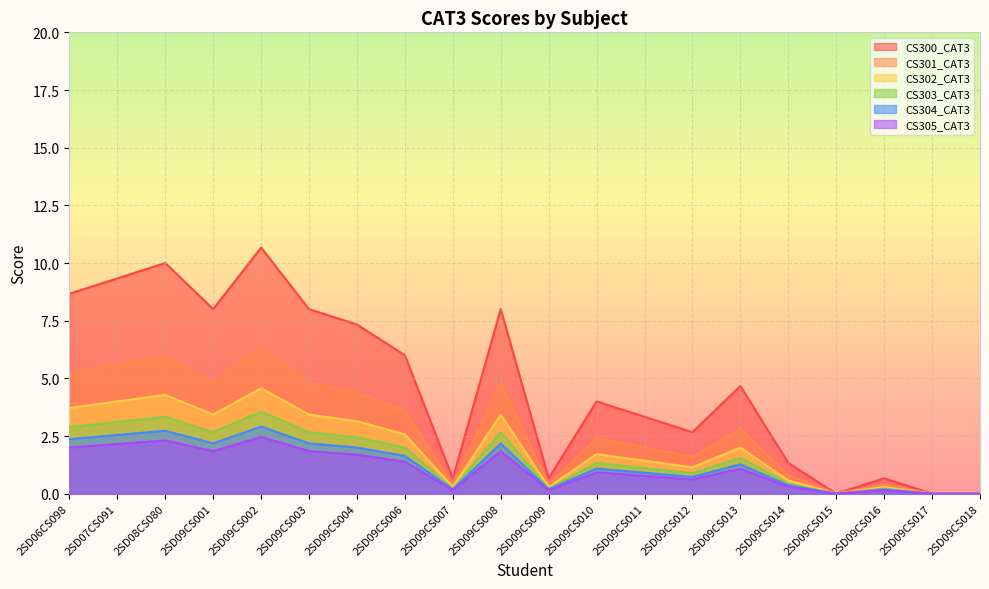

Reading left to right, transcribe all the data shown in this chart.

CS300_CAT3: 2SD06CS098=8.7	2SD07CS091=9.3	2SD08CS080=10.0	2SD09CS001=8.0	2SD09CS002=10.7	2SD09CS003=8.0	2SD09CS004=7.3	2SD09CS006=6.0	2SD09CS007=0.7	2SD09CS008=8.0	2SD09CS009=0.7	2SD09CS010=4.0	2SD09CS011=3.3	2SD09CS012=2.7	2SD09CS013=4.7	2SD09CS014=1.3	2SD09CS015=0.0	2SD09CS016=0.7	2SD09CS017=0.0	2SD09CS018=0.0
CS301_CAT3: 2SD06CS098=5.2	2SD07CS091=5.6	2SD08CS080=6.0	2SD09CS001=4.8	2SD09CS002=6.4	2SD09CS003=4.8	2SD09CS004=4.4	2SD09CS006=3.6	2SD09CS007=0.4	2SD09CS008=4.8	2SD09CS009=0.4	2SD09CS010=2.4	2SD09CS011=2.0	2SD09CS012=1.6	2SD09CS013=2.8	2SD09CS014=0.8	2SD09CS015=0.0	2SD09CS016=0.4	2SD09CS017=0.0	2SD09CS018=0.0
CS302_CAT3: 2SD06CS098=3.7	2SD07CS091=4.0	2SD08CS080=4.3	2SD09CS001=3.4	2SD09CS002=4.6	2SD09CS003=3.4	2SD09CS004=3.1	2SD09CS006=2.6	2SD09CS007=0.3	2SD09CS008=3.4	2SD09CS009=0.3	2SD09CS010=1.7	2SD09CS011=1.4	2SD09CS012=1.1	2SD09CS013=2.0	2SD09CS014=0.6	2SD09CS015=0.0	2SD09CS016=0.3	2SD09CS017=0.0	2SD09CS018=0.0
CS303_CAT3: 2SD06CS098=2.9	2SD07CS091=3.1	2SD08CS080=3.3	2SD09CS001=2.7	2SD09CS002=3.6	2SD09CS003=2.7	2SD09CS004=2.4	2SD09CS006=2.0	2SD09CS007=0.2	2SD09CS008=2.7	2SD09CS009=0.2	2SD09CS010=1.3	2SD09CS011=1.1	2SD09CS012=0.9	2SD09CS013=1.6	2SD09CS014=0.4	2SD09CS015=0.0	2SD09CS016=0.2	2SD09CS017=0.0	2SD09CS018=0.0
CS304_CAT3: 2SD06CS098=2.4	2SD07CS091=2.5	2SD08CS080=2.7	2SD09CS001=2.2	2SD09CS002=2.9	2SD09CS003=2.2	2SD09CS004=2.0	2SD09CS006=1.6	2SD09CS007=0.2	2SD09CS008=2.2	2SD09CS009=0.2	2SD09CS010=1.1	2SD09CS011=0.9	2SD09CS012=0.7	2SD09CS013=1.3	2SD09CS014=0.4	2SD09CS015=0.0	2SD09CS016=0.2	2SD09CS017=0.0	2SD09CS018=0.0
CS305_CAT3: 2SD06CS098=2.0	2SD07CS091=2.2	2SD08CS080=2.3	2SD09CS001=1.8	2SD09CS002=2.5	2SD09CS003=1.8	2SD09CS004=1.7	2SD09CS006=1.4	2SD09CS007=0.2	2SD09CS008=1.8	2SD09CS009=0.2	2SD09CS010=0.9	2SD09CS011=0.8	2SD09CS012=0.6	2SD09CS013=1.1	2SD09CS014=0.3	2SD09CS015=0.0	2SD09CS016=0.2	2SD09CS017=0.0	2SD09CS018=0.0